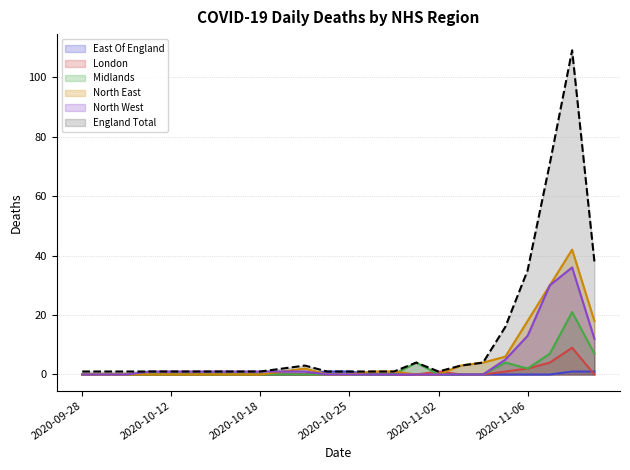

True or false: Midlands and England Total cross at least once.

False